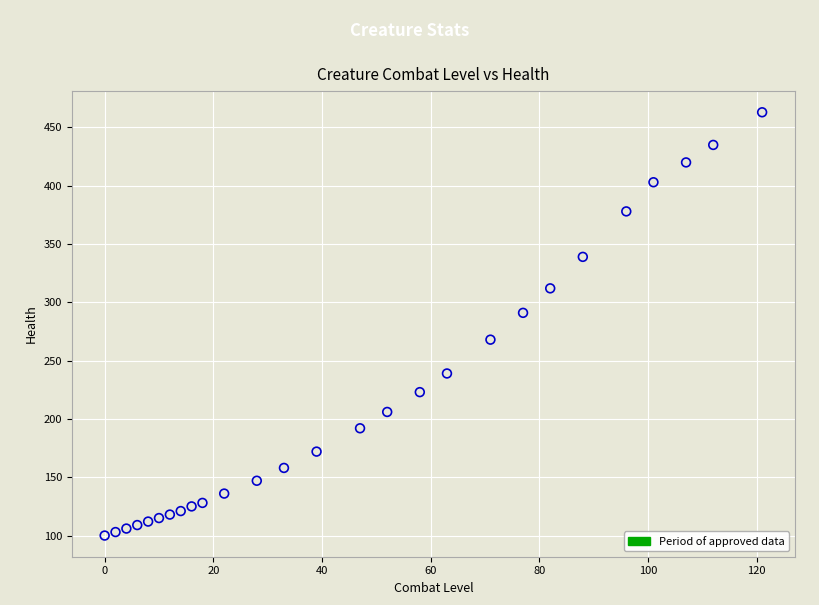

What is the range of Y values (max minus min)?

363